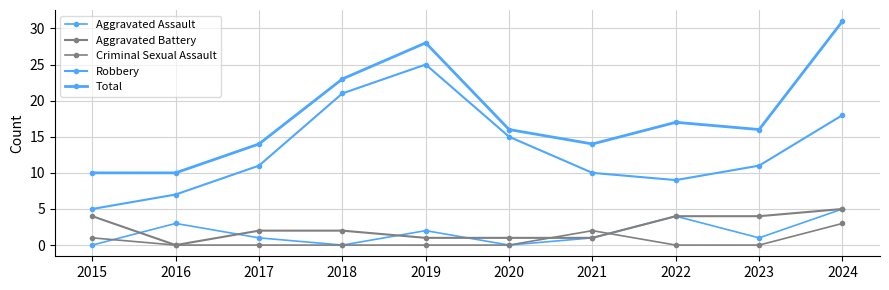

Is the value of Aggravated Assault at 2018 greater than the value of Total at 2016?

No